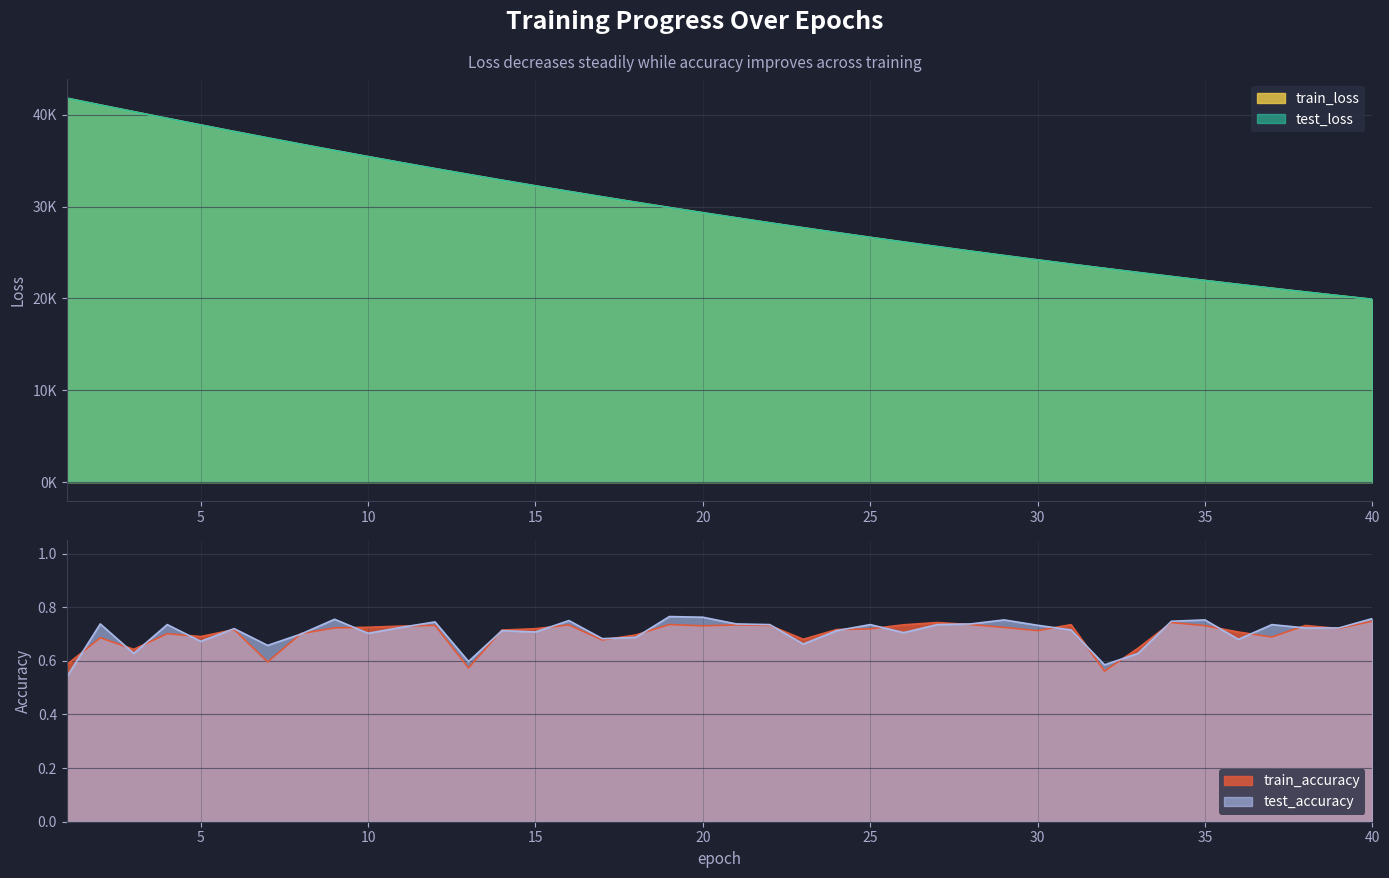

What is the difference between the train_loss values at 32 and 38?

2571.8